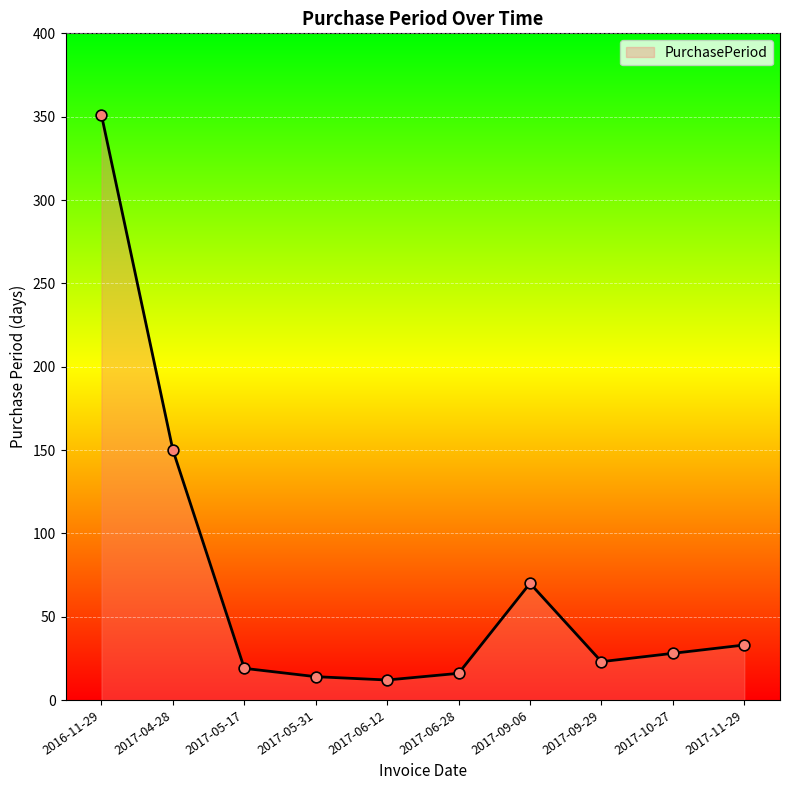

What is the change in value from 2016-11-29 to 2017-06-12?

-339